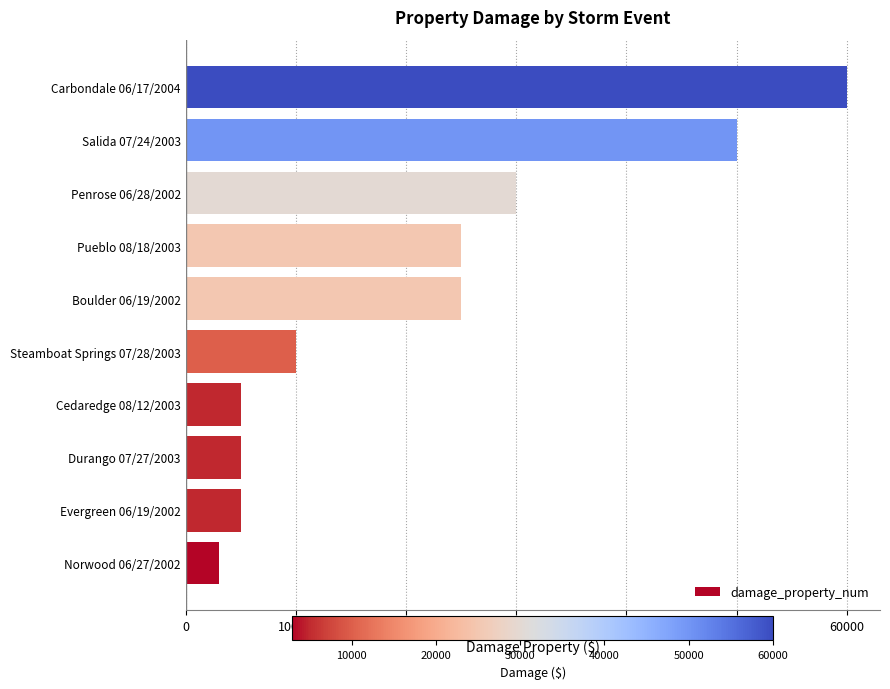

What is the difference between the maximum and minimum values?

57000